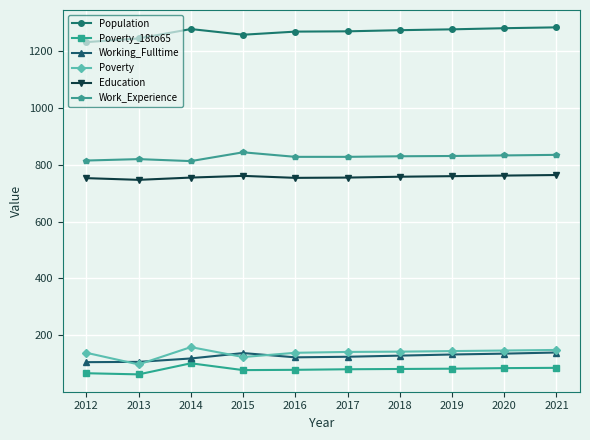

How many series are shown in this chart?

6